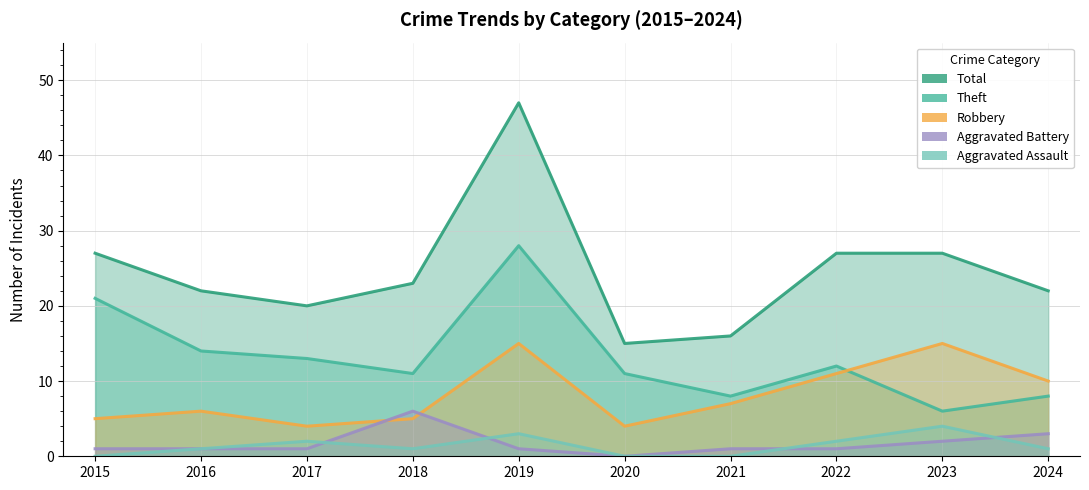

Is it true that Theft equals 8 at 2021?

True